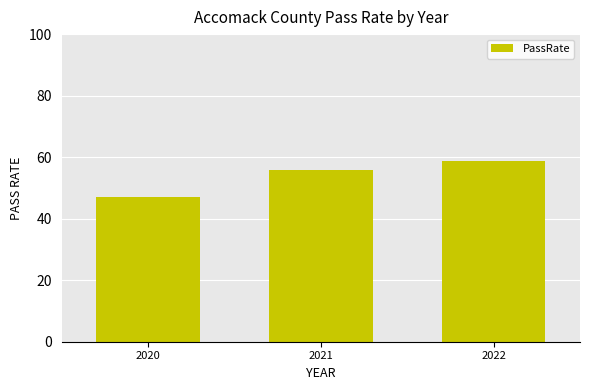

Reading left to right, what are all the values shown in this chart?

47.0	55.9	58.9